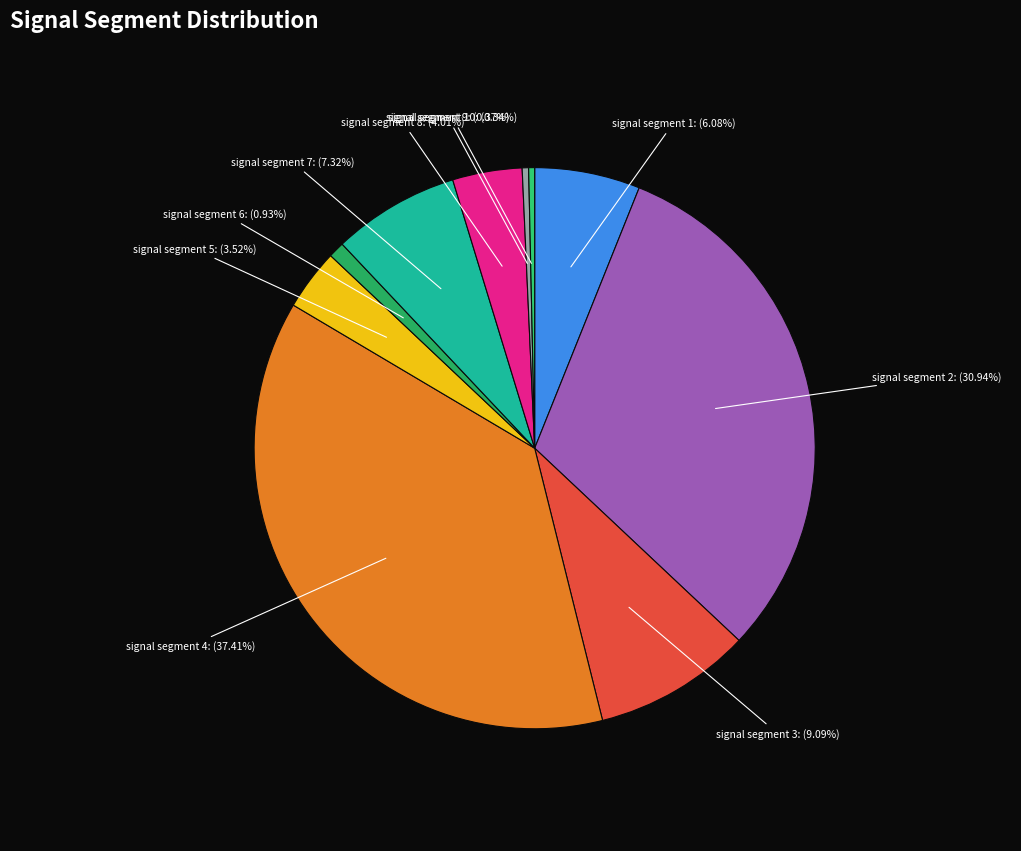

Does any single category account for the majority?

No